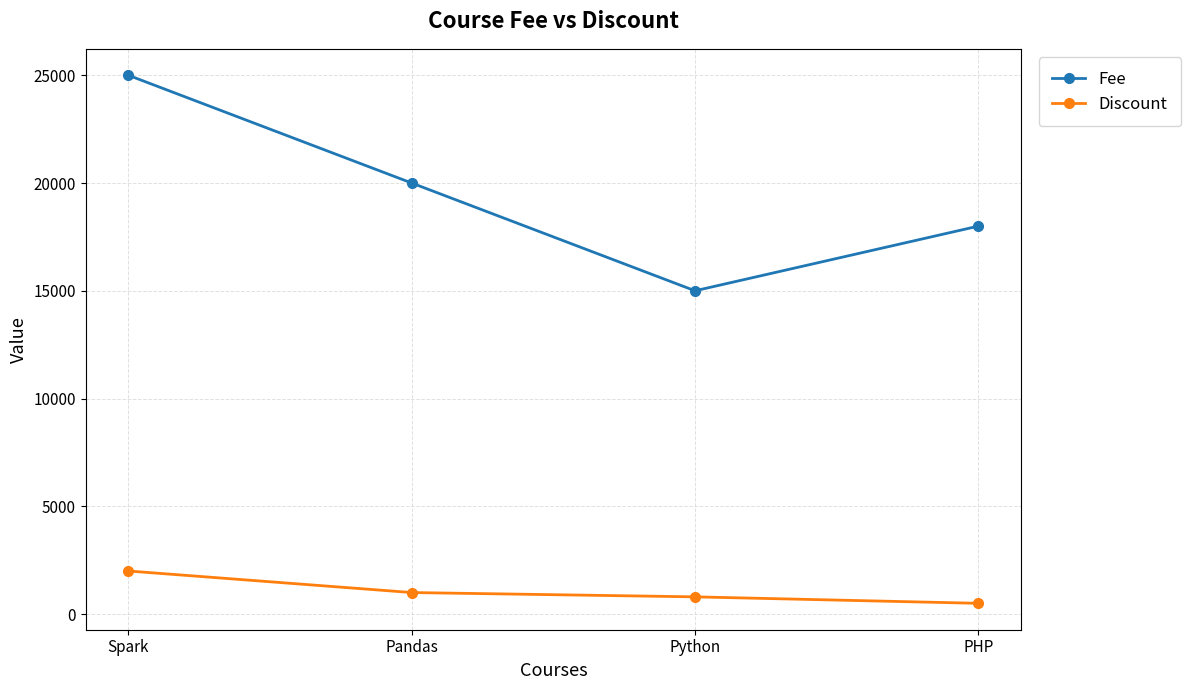

Is it true that Discount equals 2000 at Spark?

True